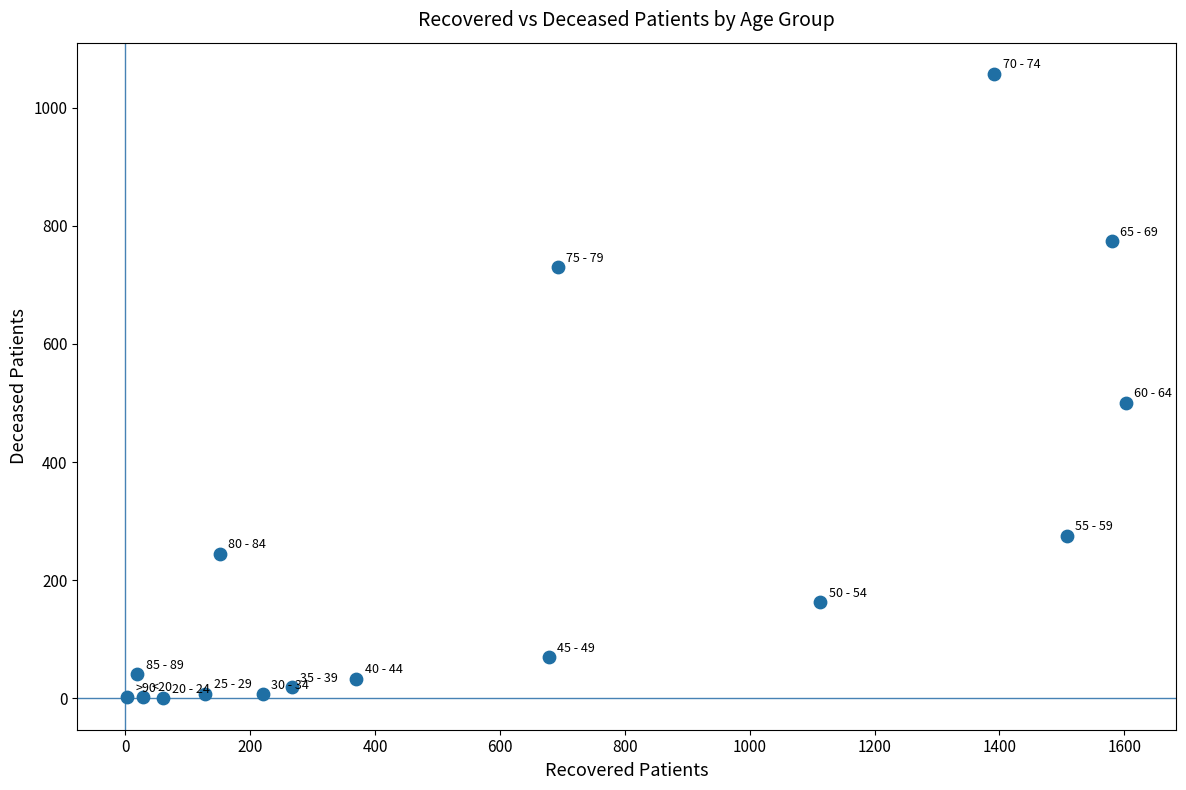

What Y value in the scatter plot is closest to 528?

500